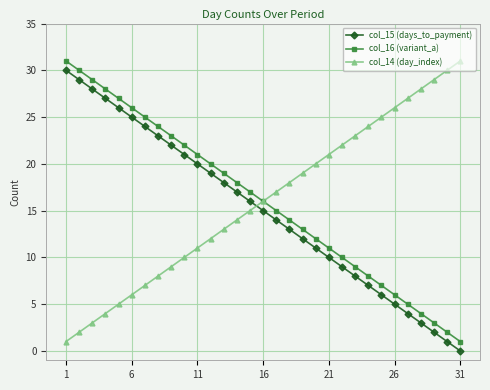

True or false: col_16 (variant_a) and col_15 (days_to_payment) cross at least once.

False